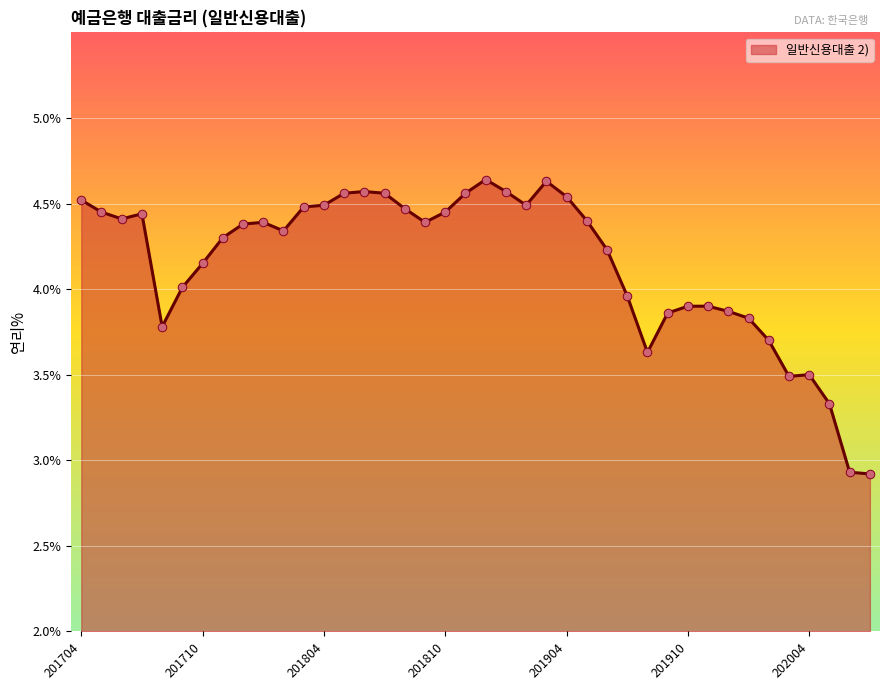

What is the smallest value displayed?

2.9